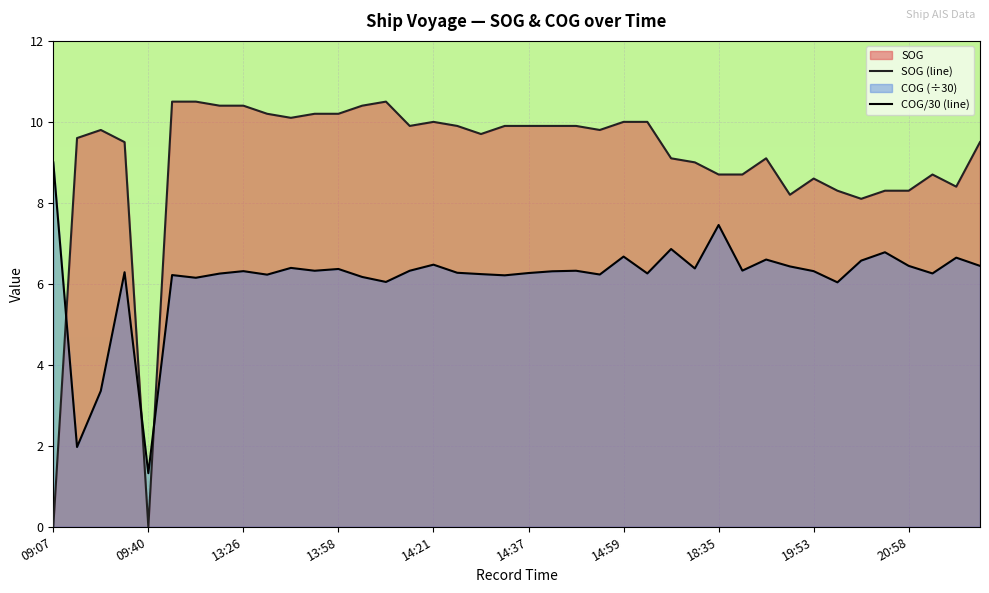

At which category does the chart reach its peak across all series?

13:17